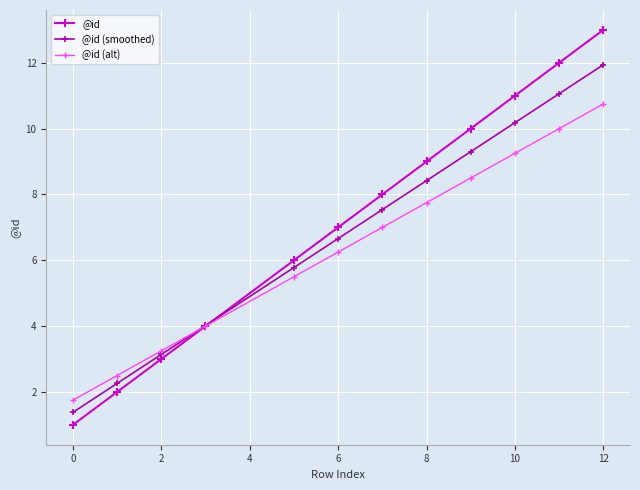

What is the highest value of the @id (smoothed) series?

11.9